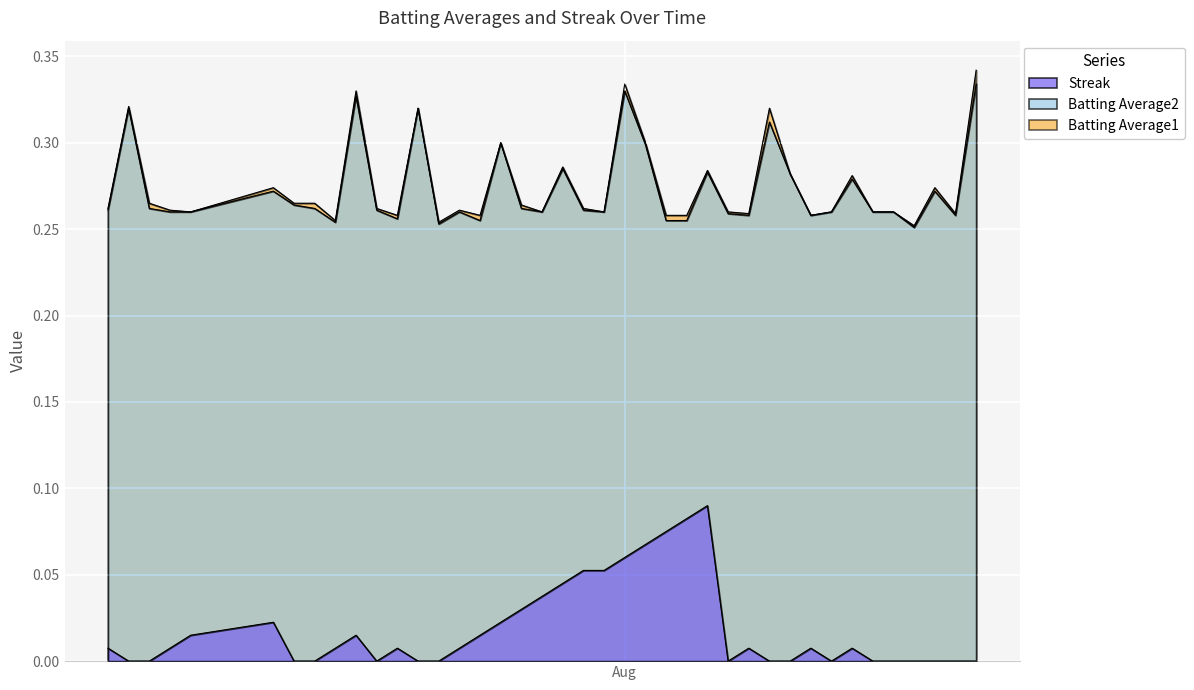

Which series has the largest range (max minus min)?

Batting Average1